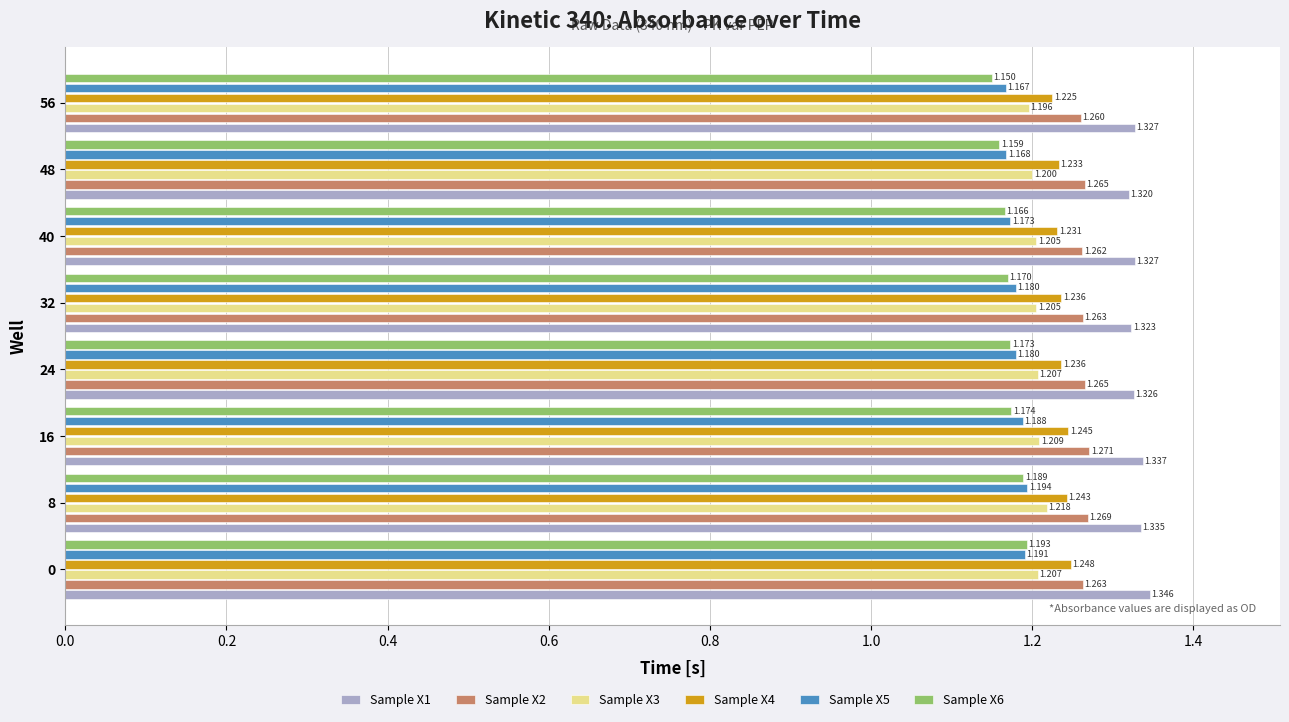

How many data points does each series have?

8